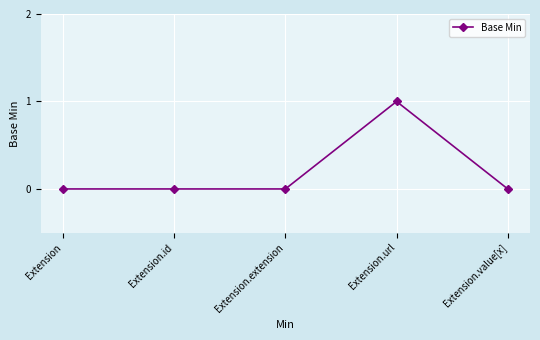

The value at Extension.id is 0. True or false?

True